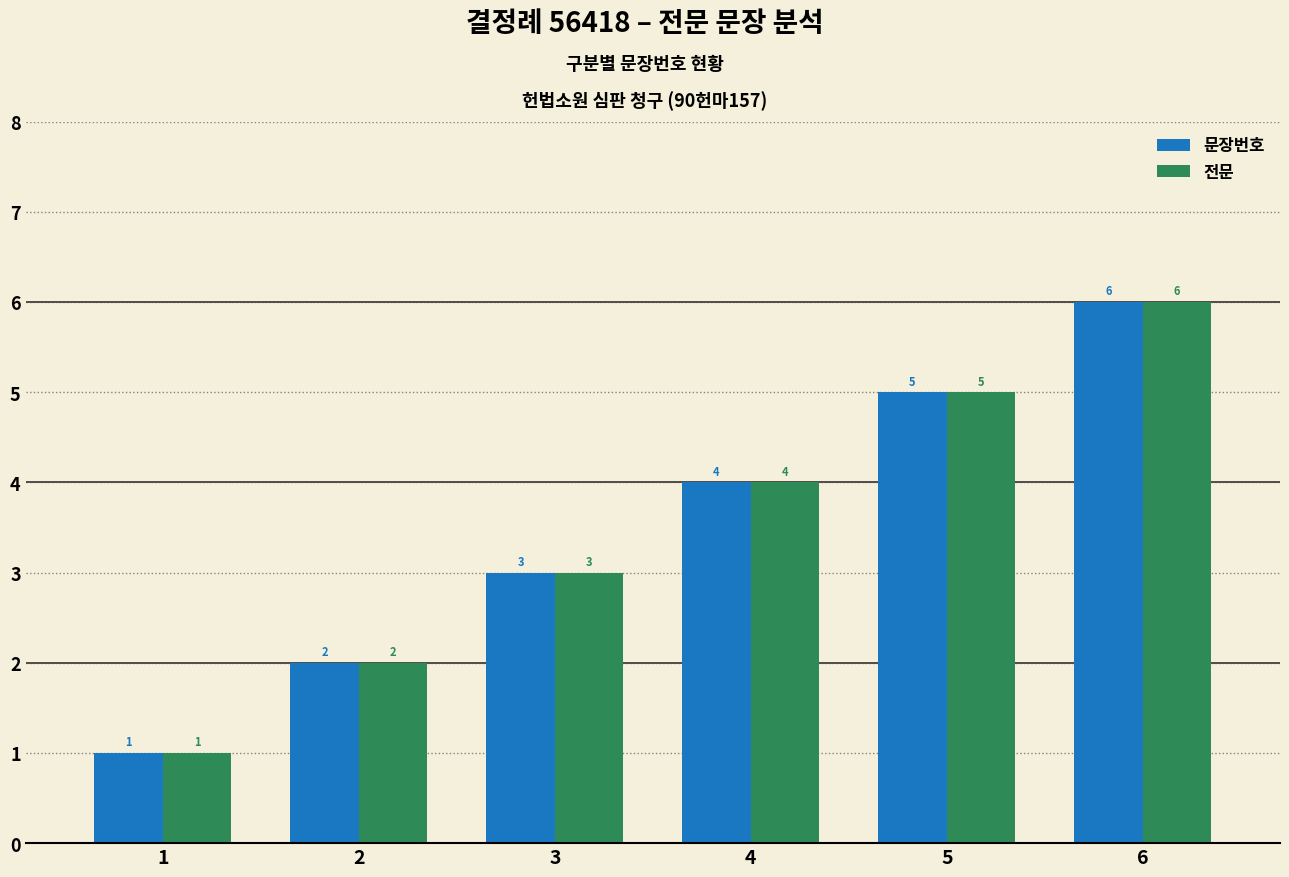

What is the total value across all series at 3?

6